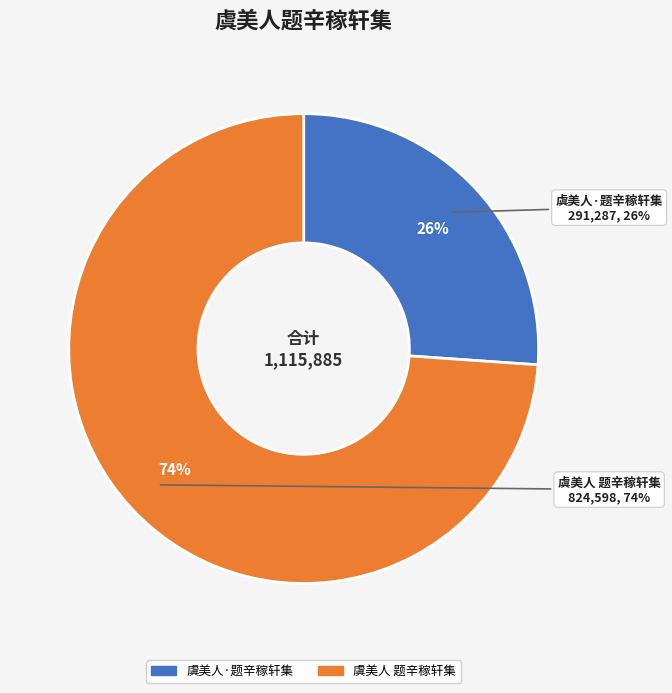

Which slice is the largest?

虞美人 题辛稼轩集